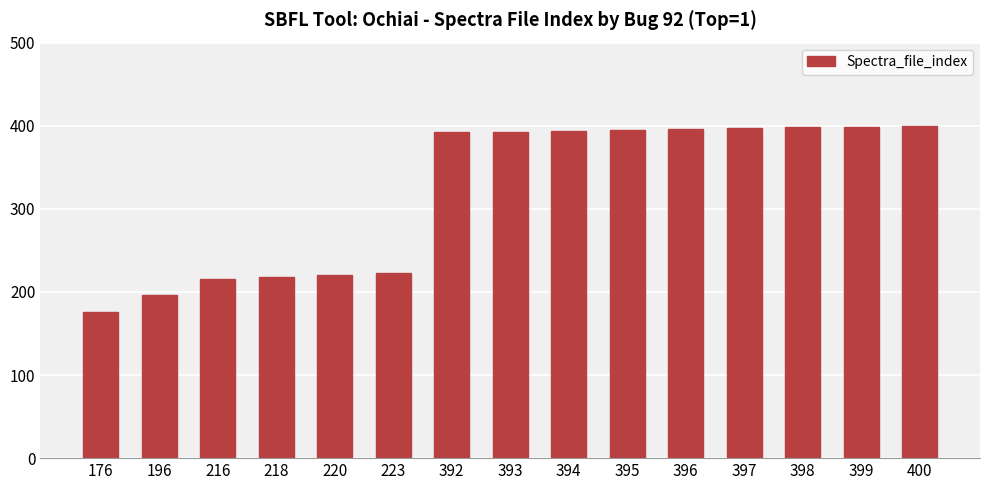

What is the difference between the maximum and minimum values?

224